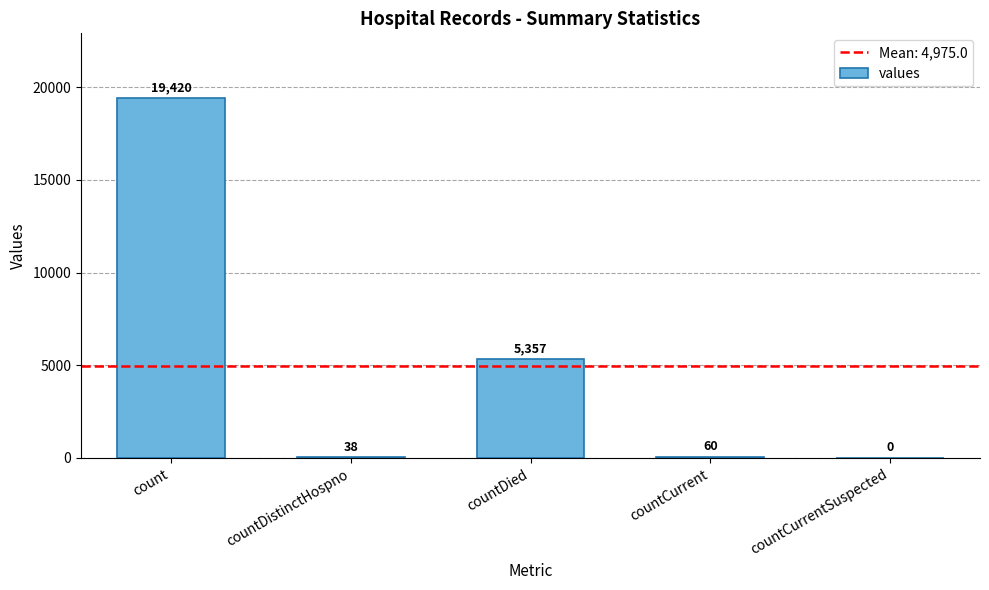

The chart shows a value of 38 at countDistinctHospno. True or false?

True